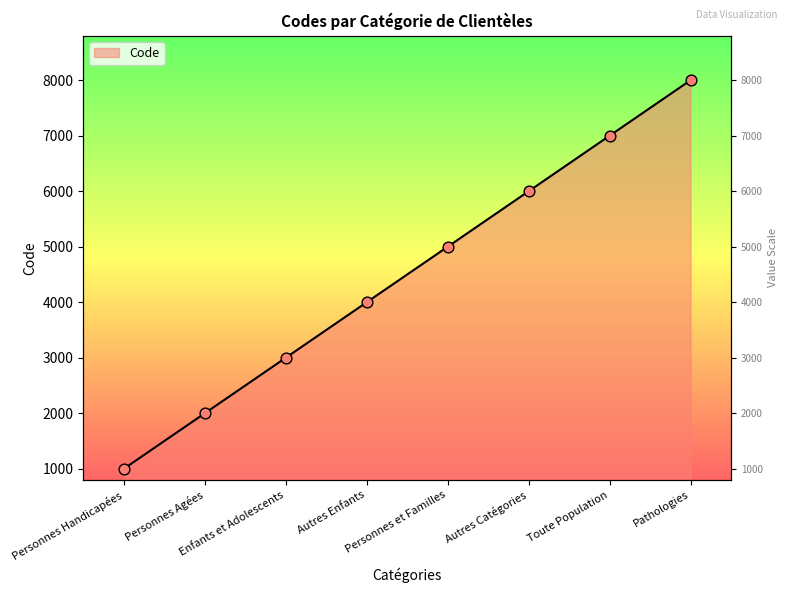

What is the change in value from Personnes Handicapées to Autres Enfants?

+3000